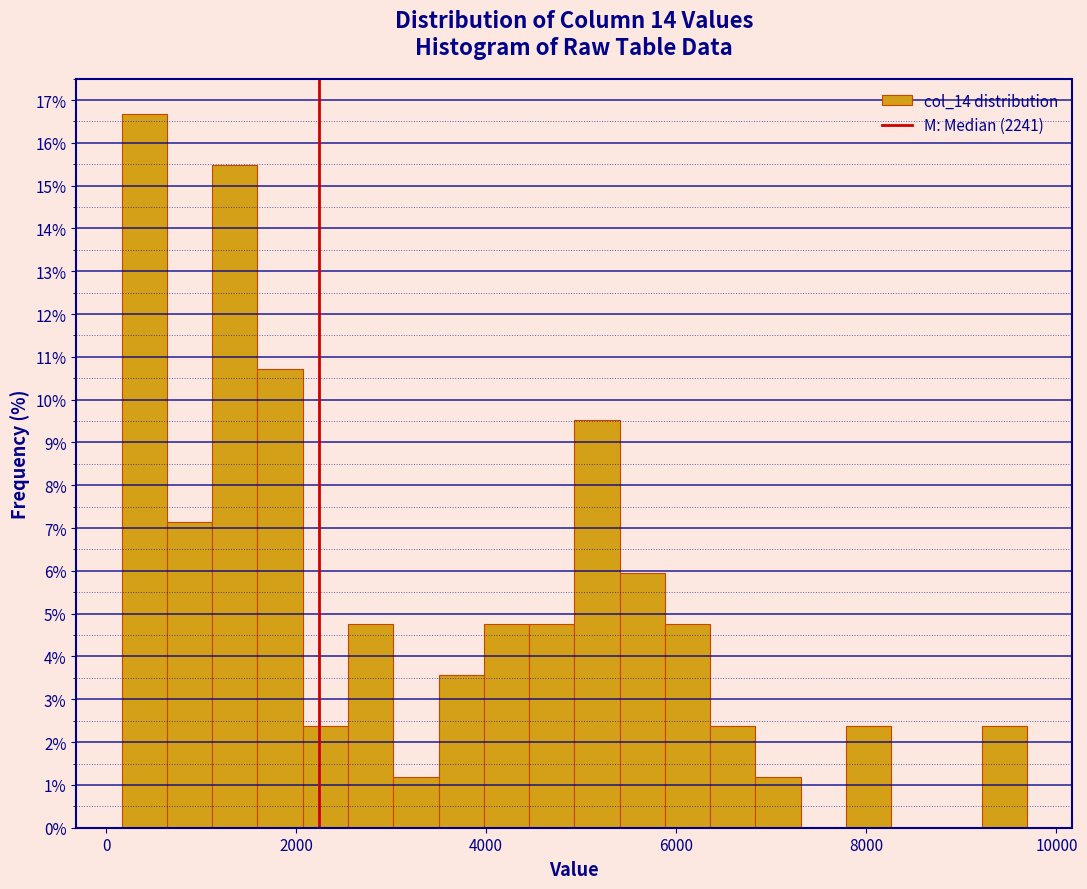

Read against the x-axis, roughly where is the centre of the tallest bar?

400